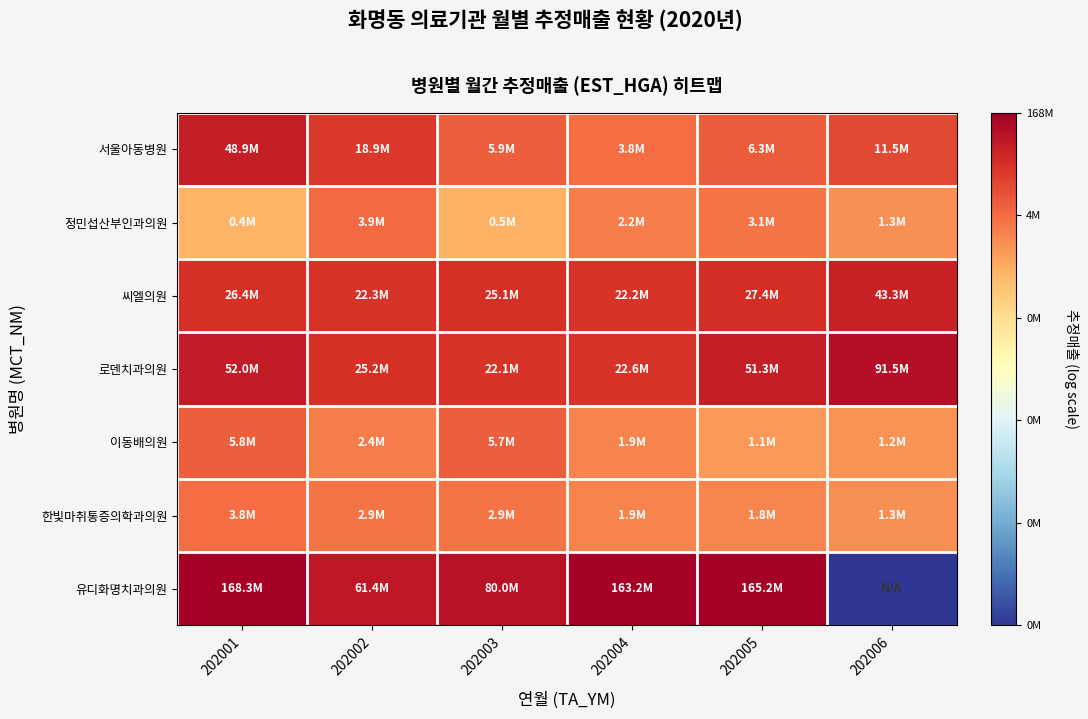

Rank the series at 202006 from highest to lowest value.

로덴치과의원, 씨엘의원, 서울아동병원, 정민섭산부인과의원, 한빛마취통증의학과의원, 이동배의원, 유디화명치과의원